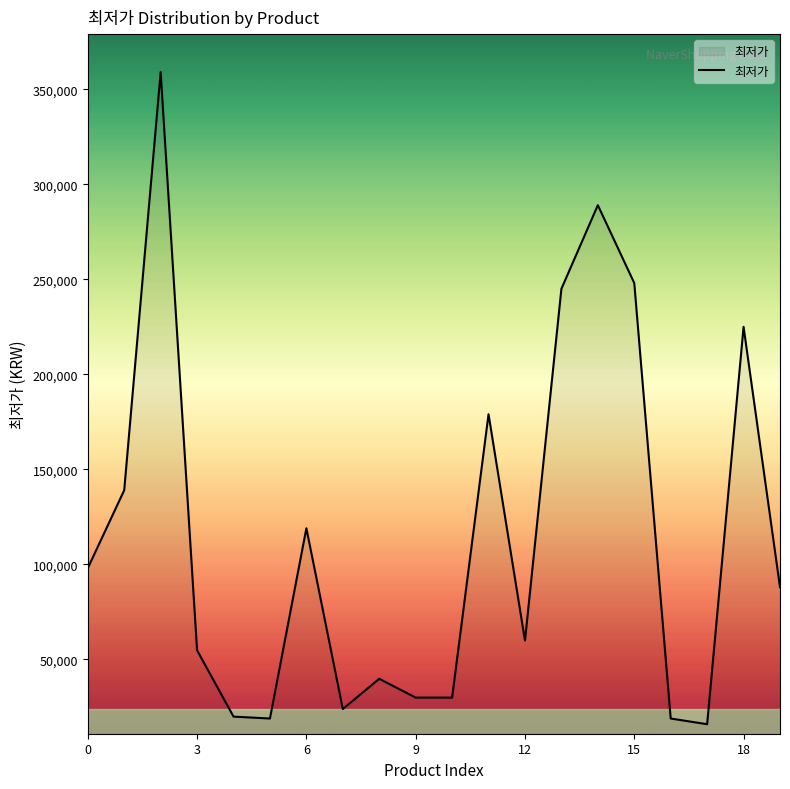

What is the minimum value shown in the chart?

15900